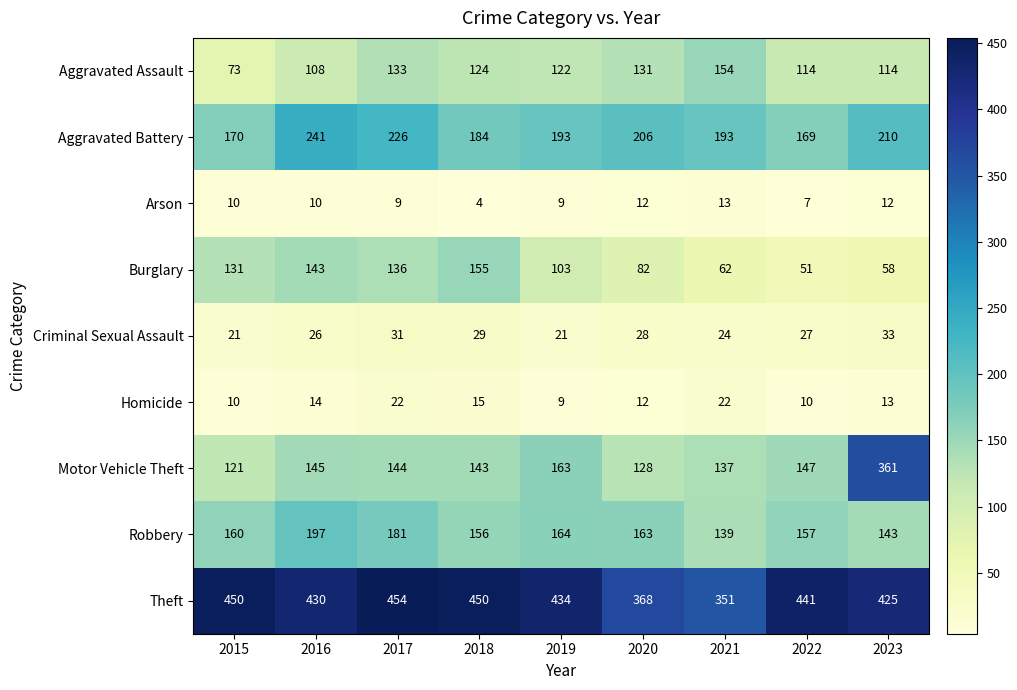

What is the difference between the second highest and minimum values in the Robbery series?

42